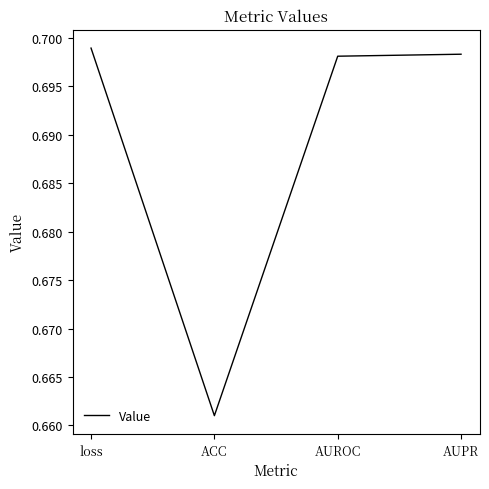

At which category does the chart reach its minimum across all series?

ACC